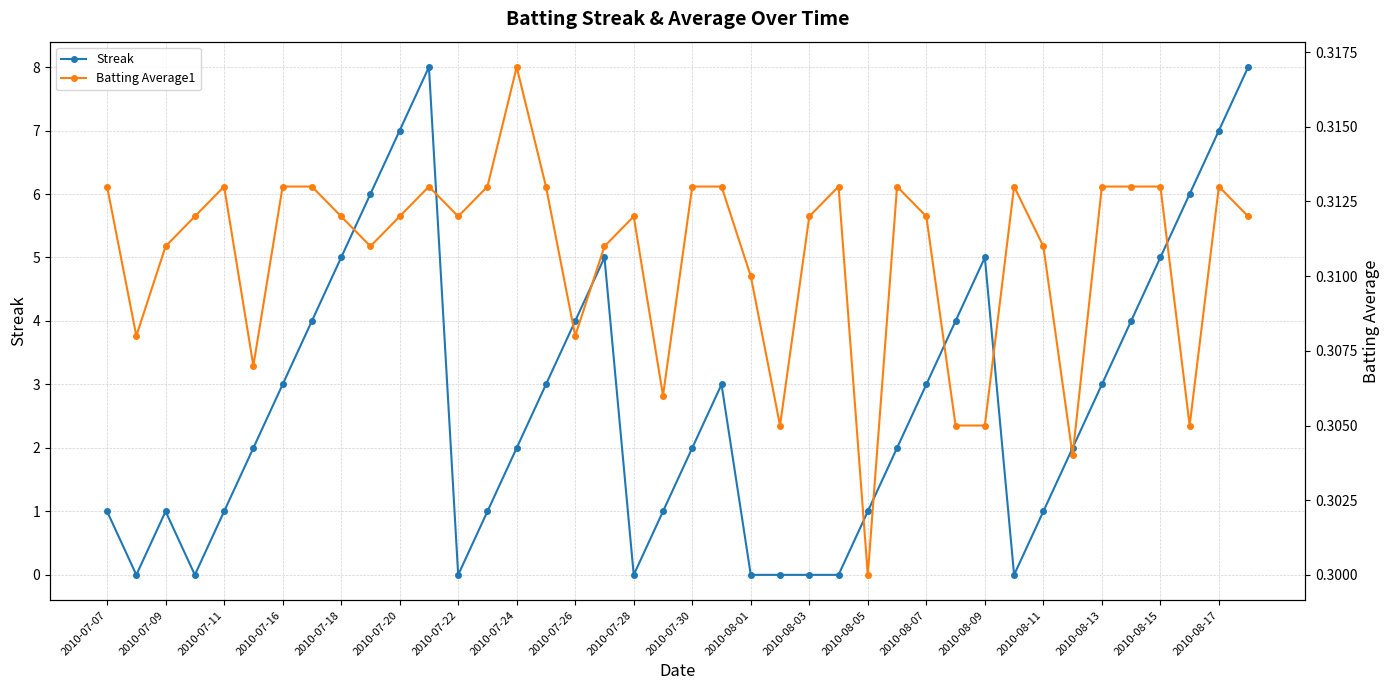

True or false: Streak has more than 1 points higher than both neighbors.

True